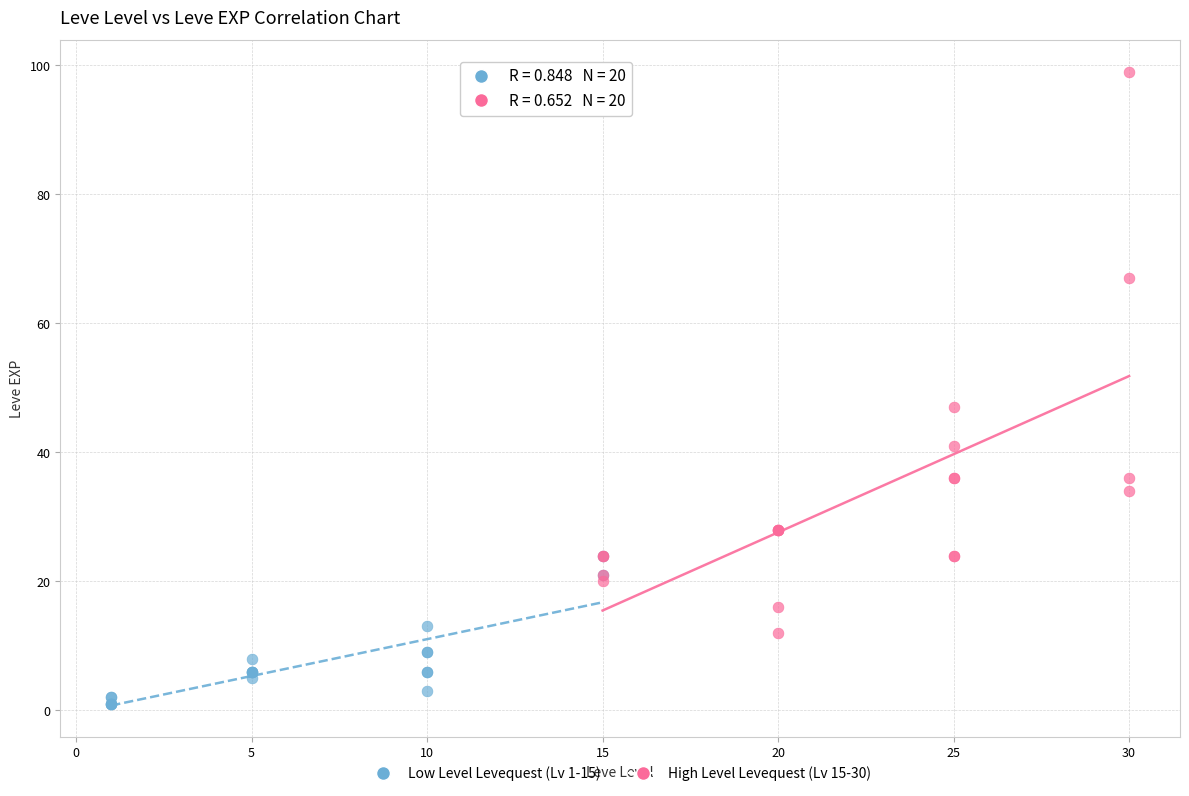

Which series contains the lowest Y value?

Low Level Levequest (Lv 1-15)